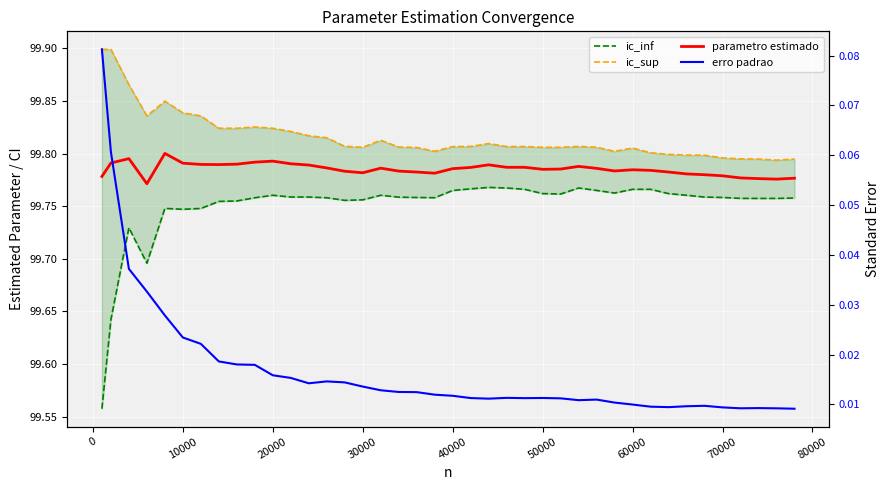

How many series are shown in this chart?

4